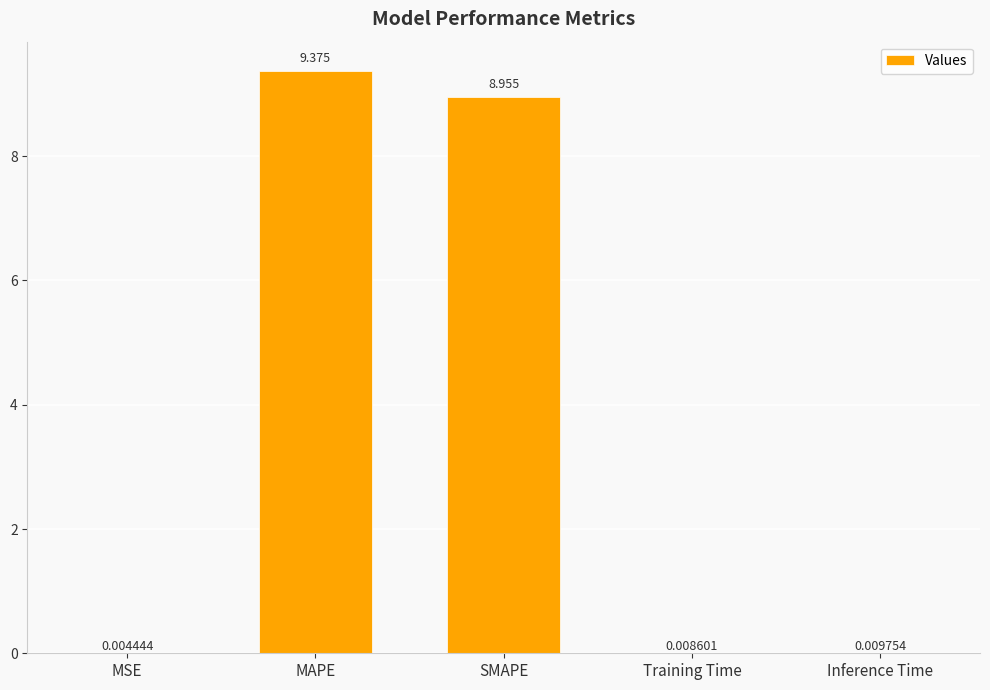

What is the approximate value at SMAPE?

9.0